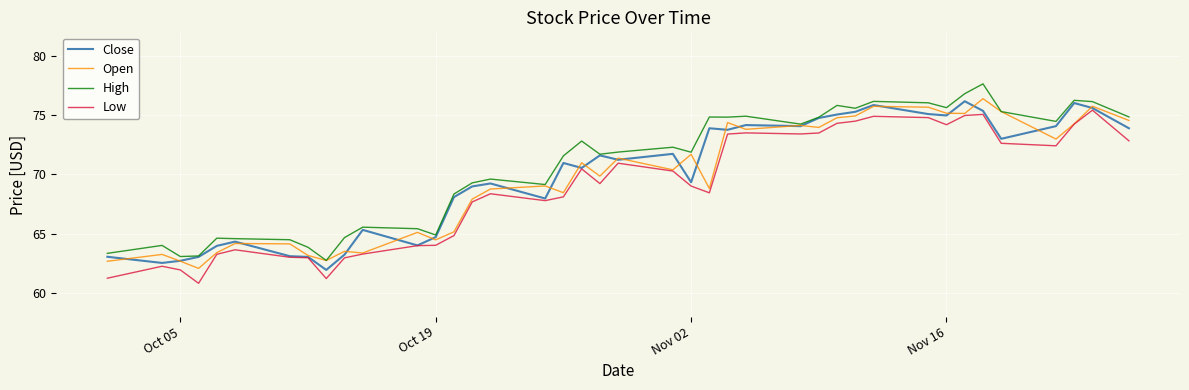

True or false: High and Low cross at least once.

False